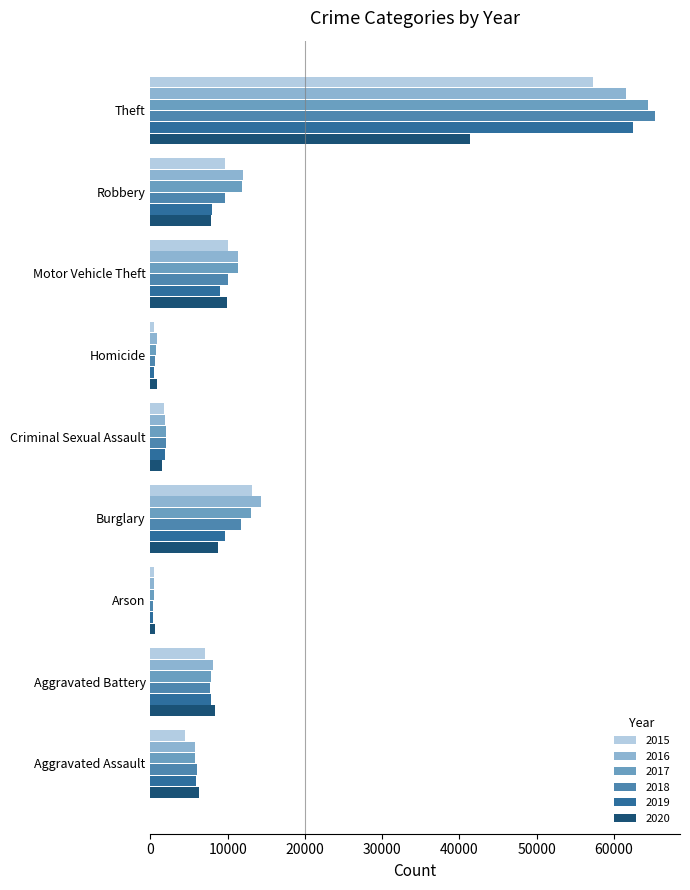

What is the total value across all series at Robbery?

59010